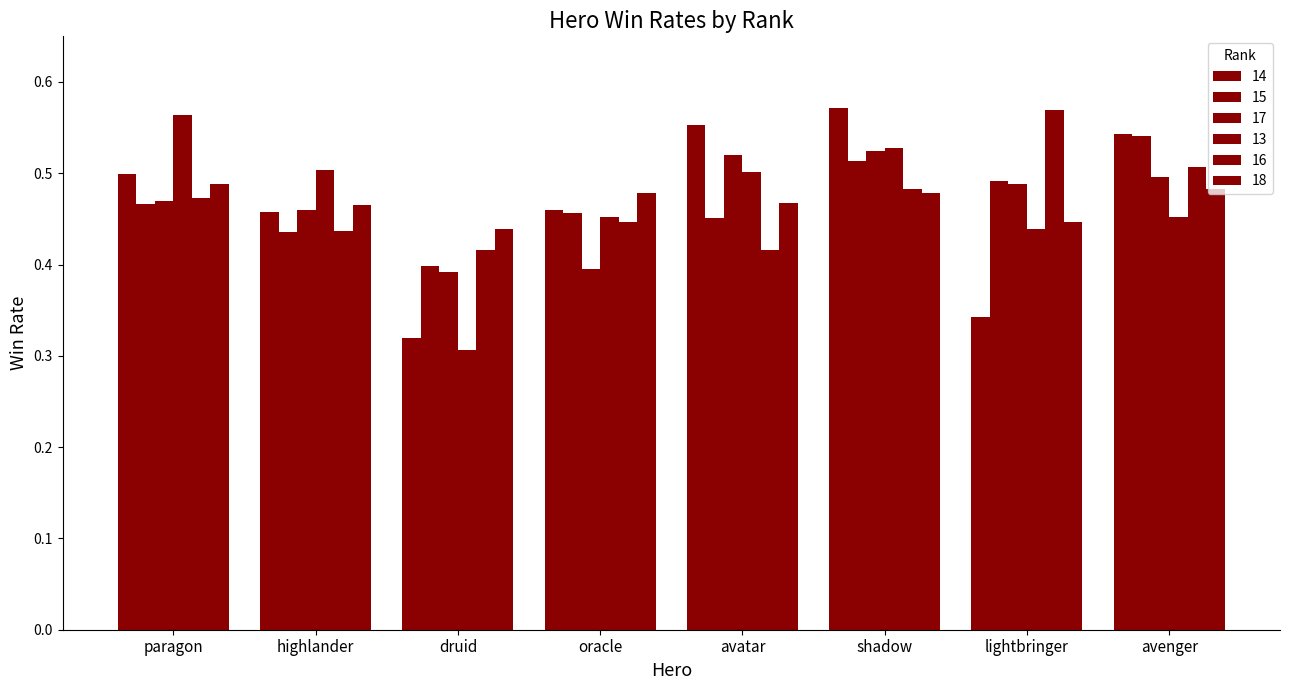

How many 14 values are between 0 and 1?

8